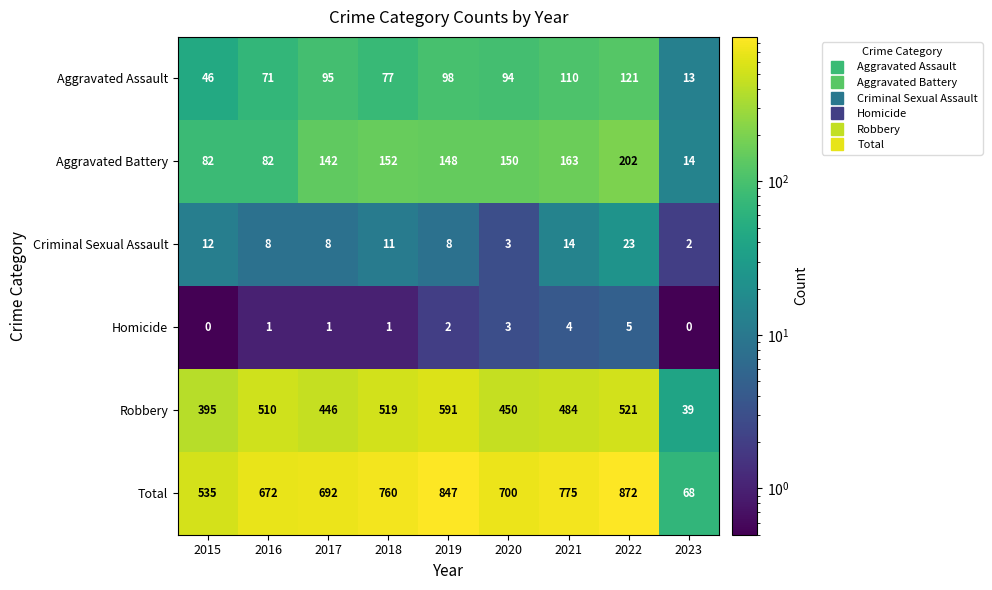

What is the difference between the highest and lowest values at 2021?

771